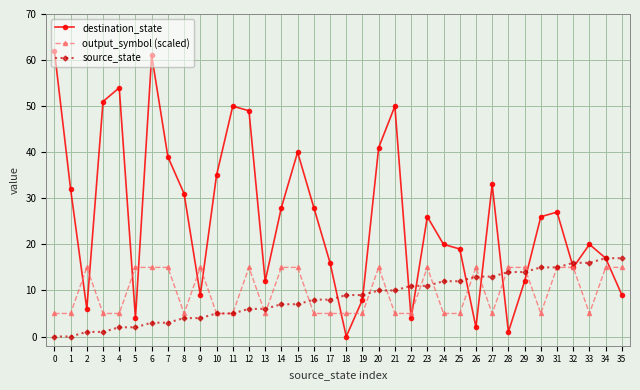

Which series has the largest total across all categories?

destination_state